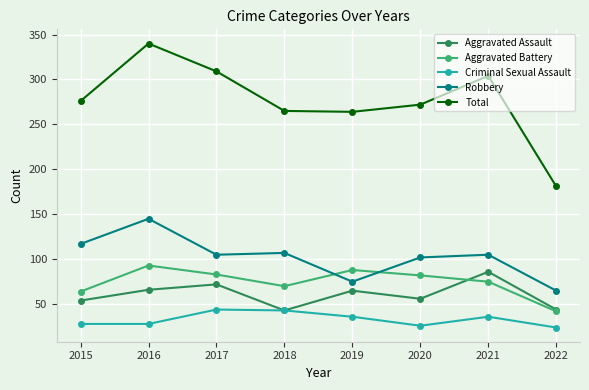

What is the value of the Aggravated Battery point at the 6th from the left?

82